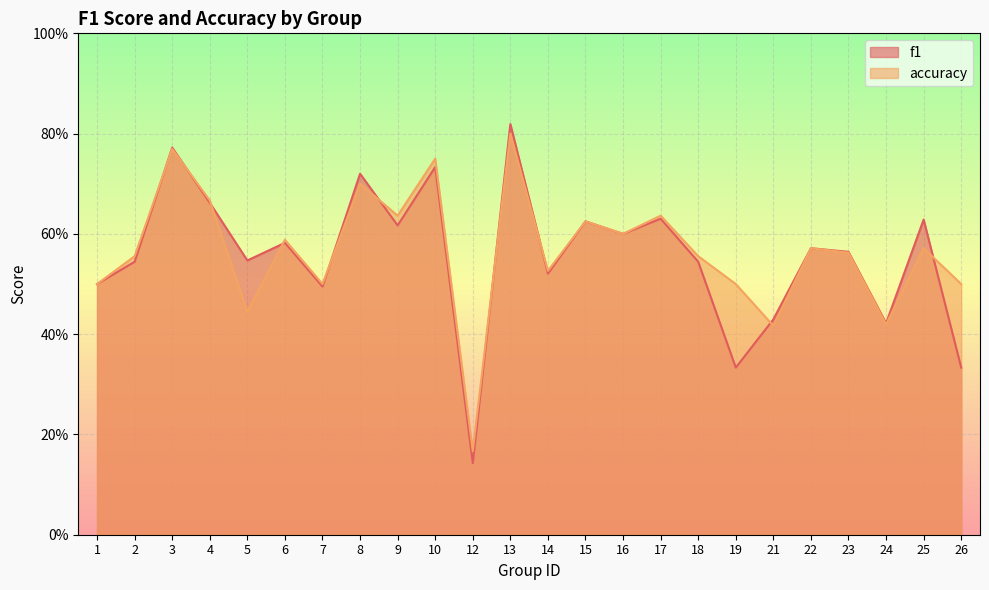

Which series has the largest total across all categories?

accuracy